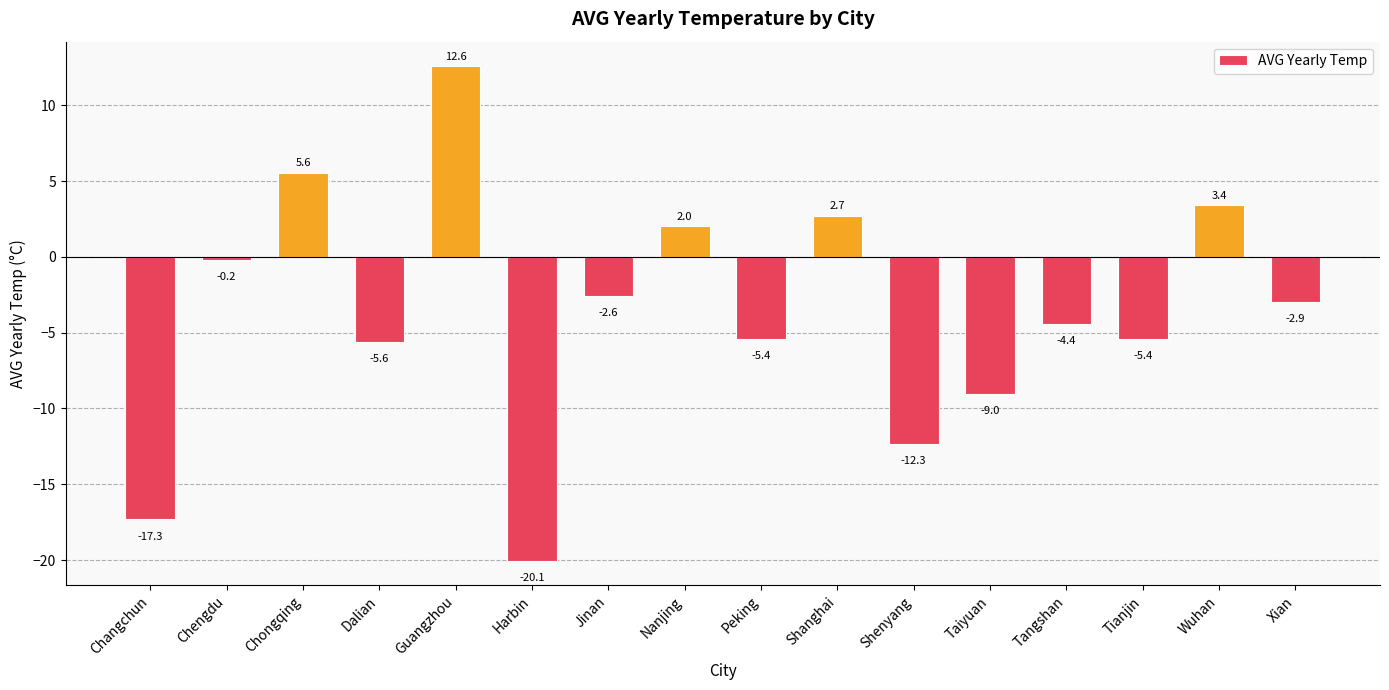

What position from the right is Taiyuan?

5